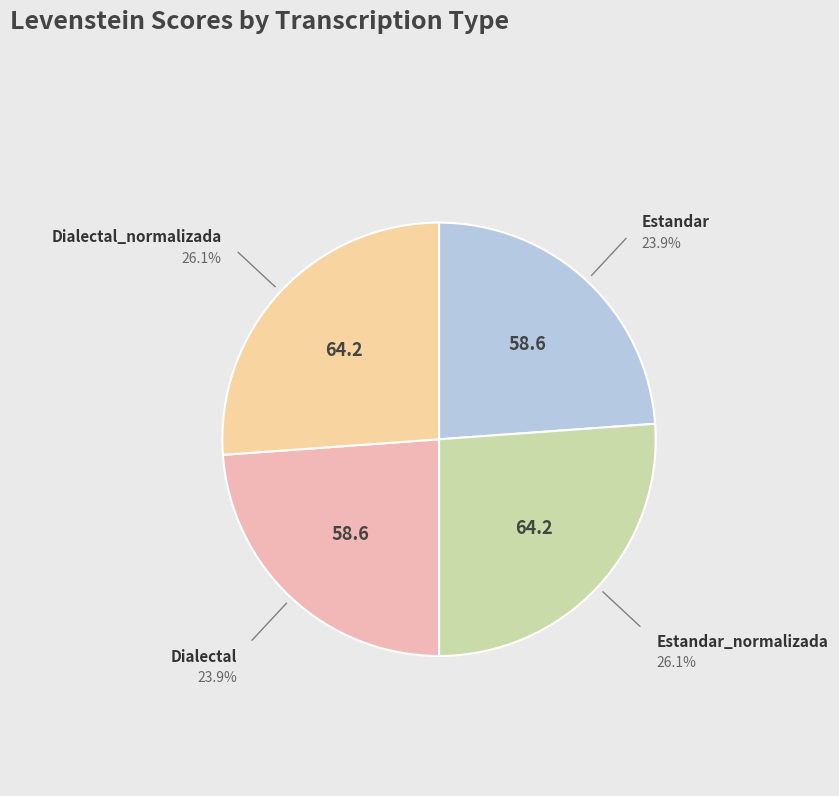

What is the smallest slice in the pie chart?

Estandar